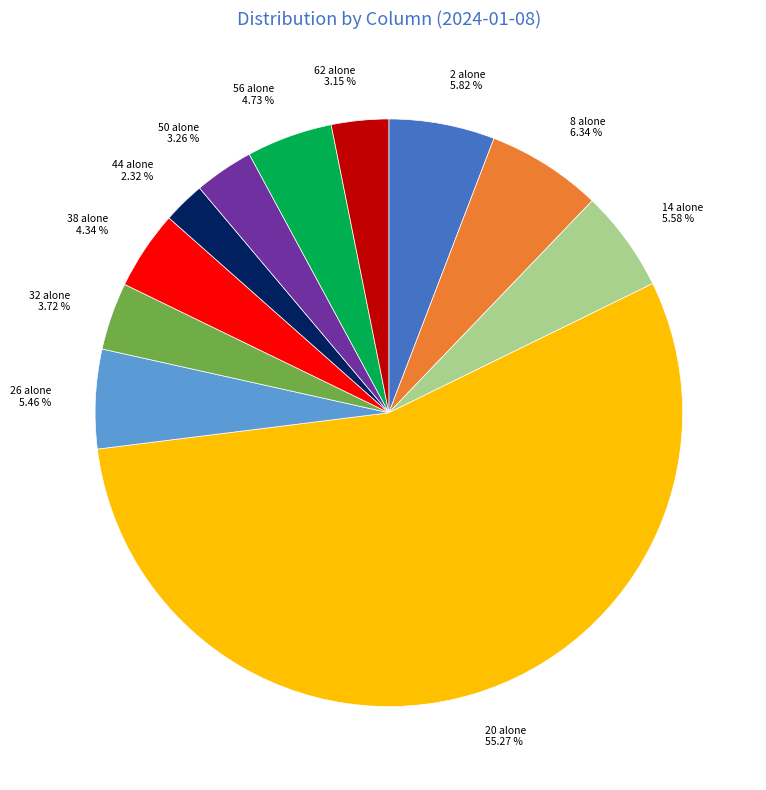

What is the largest slice in the pie chart?

20 alone 55.27 %